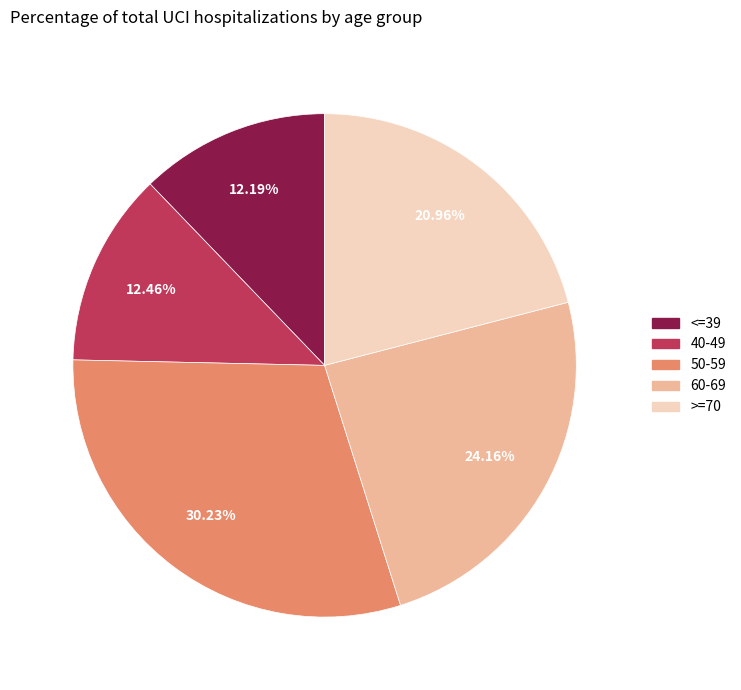

What is the ratio of the value at <=39 to the value at 40-49?

1.0